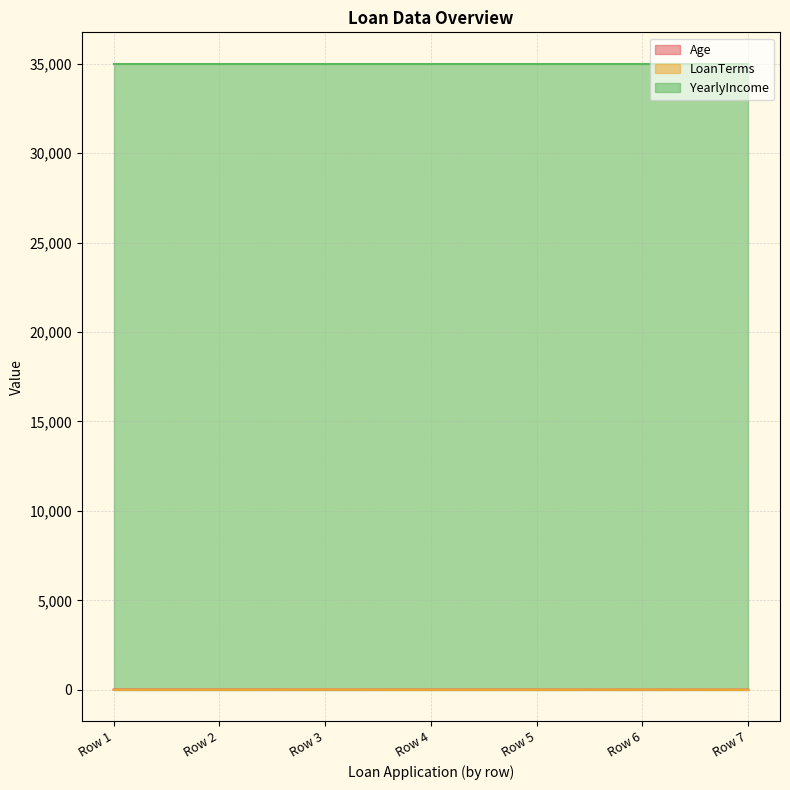

Which series has the largest total across all categories?

YearlyIncome